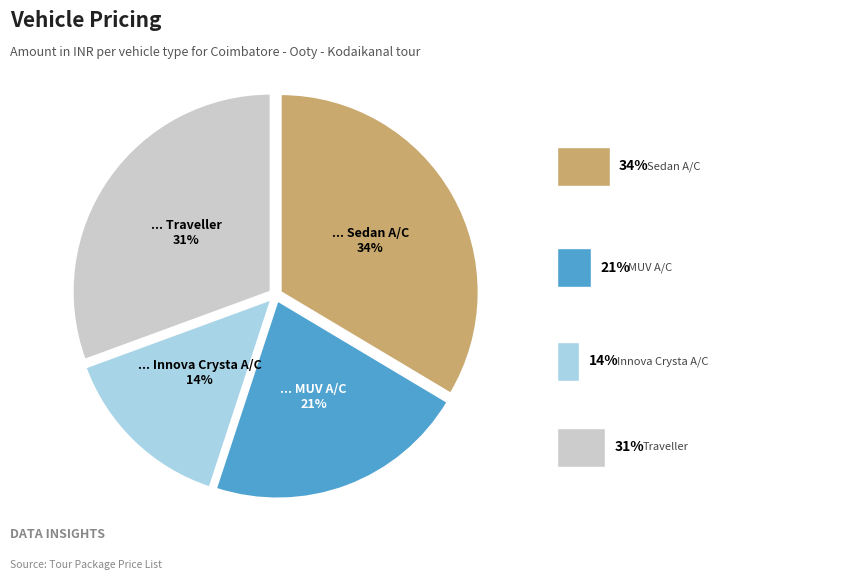

Is there a majority slice in this chart?

No